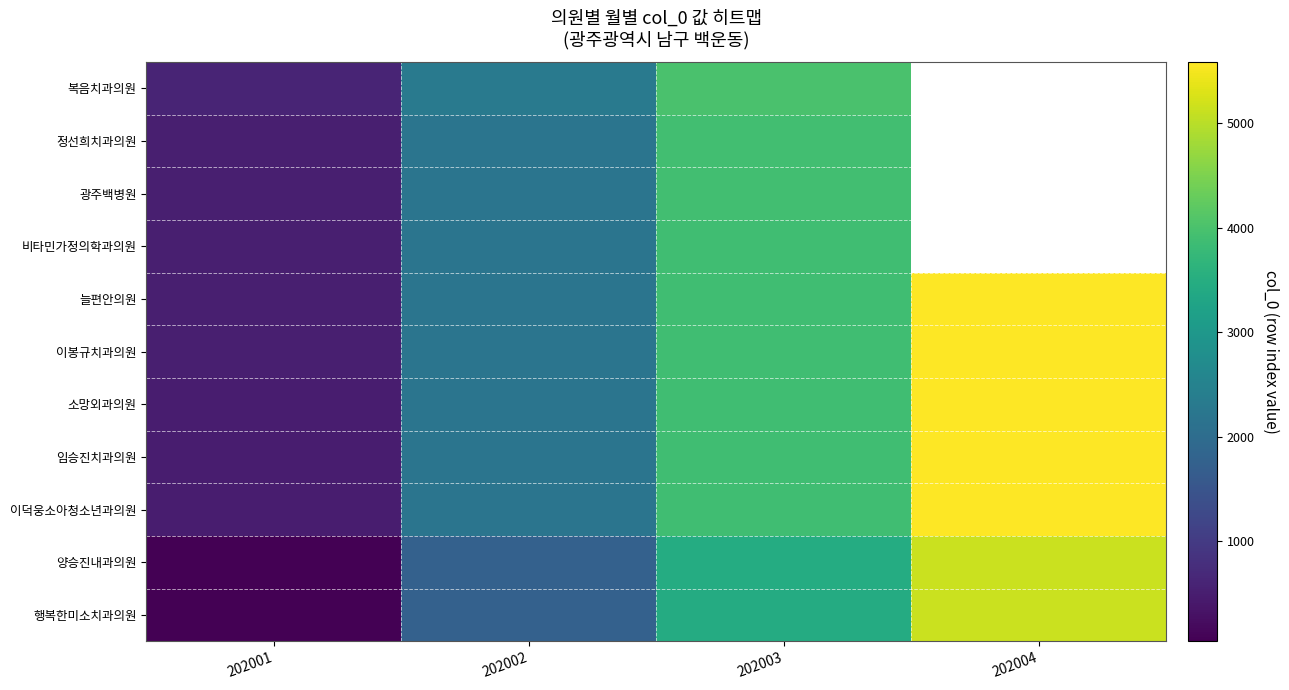

True or false: 임승진치과의원 has a value of 1569.6 at 202003.

False